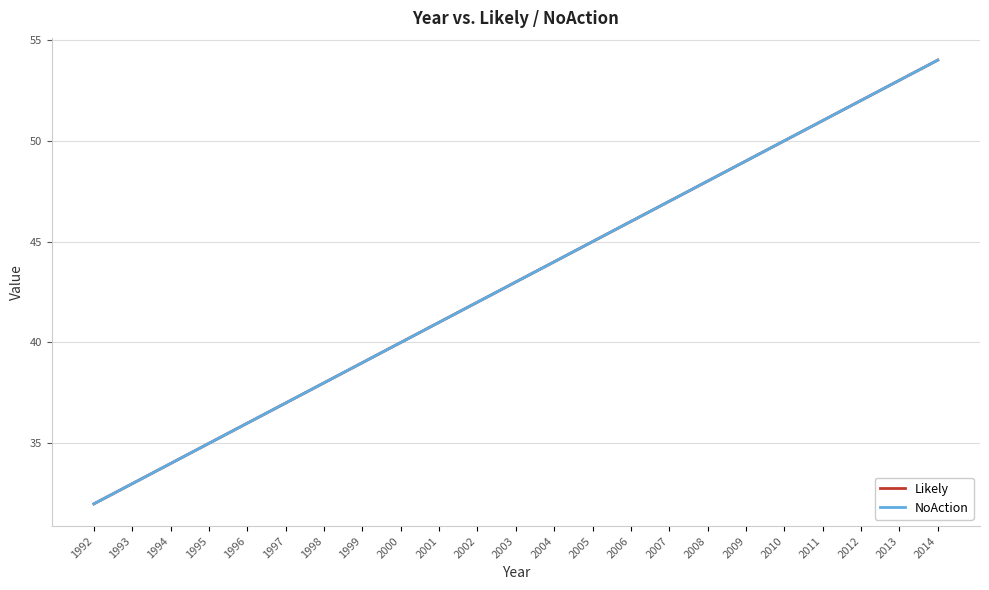

What is the average value of the Likely series?

43